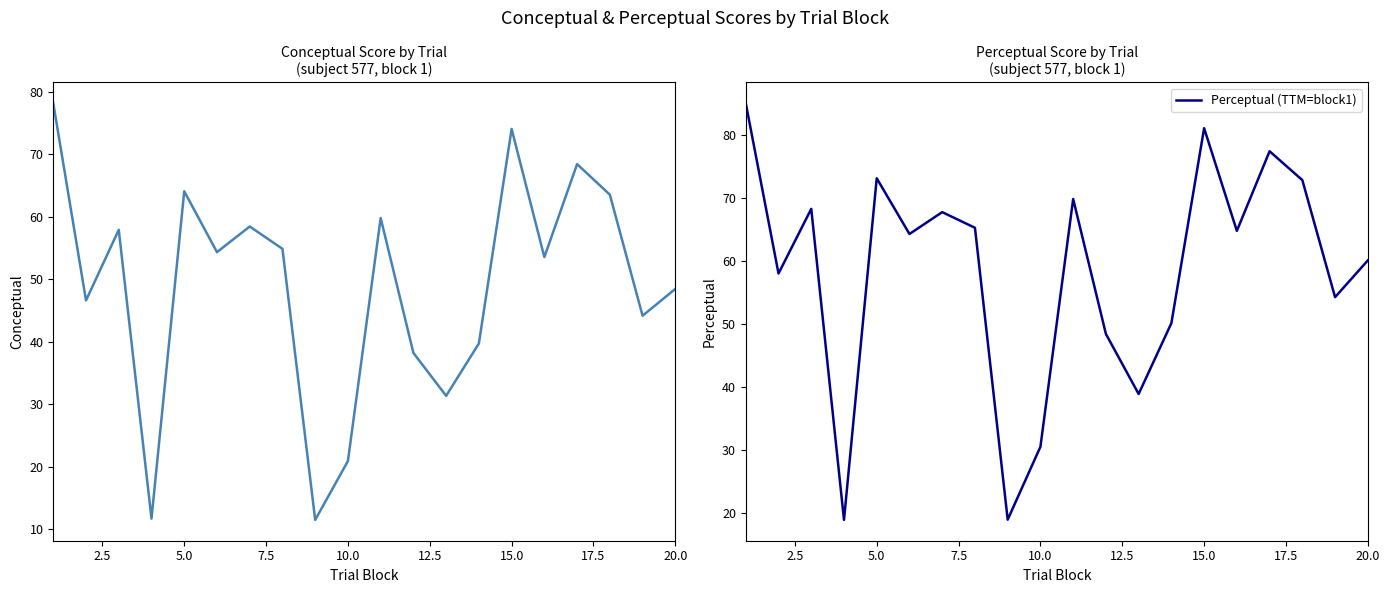

True or false: Conceptual has a value of 19.8 at 15.0.

False